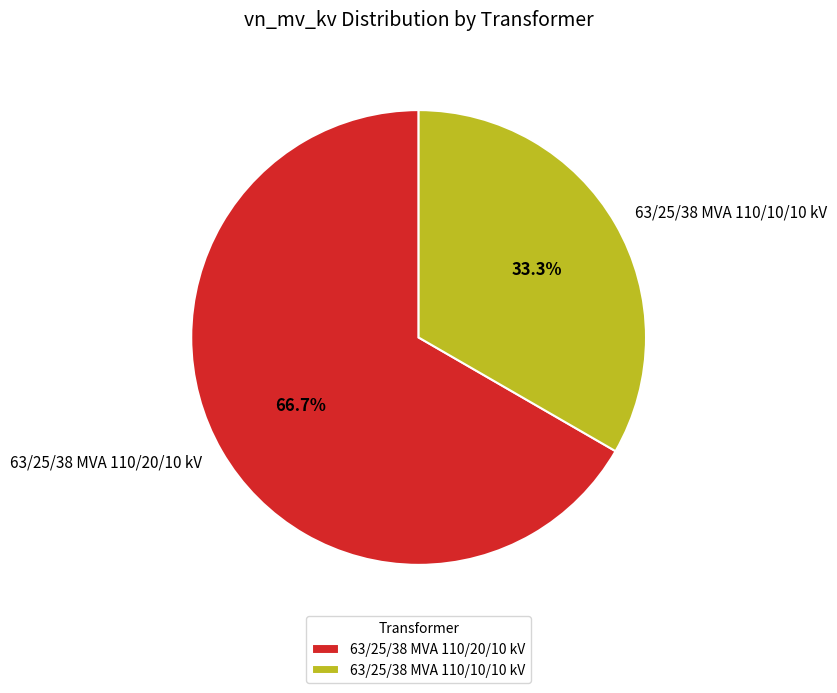

Which has a higher value, 63/25/38 MVA 110/10/10 kV or 63/25/38 MVA 110/20/10 kV?

63/25/38 MVA 110/20/10 kV